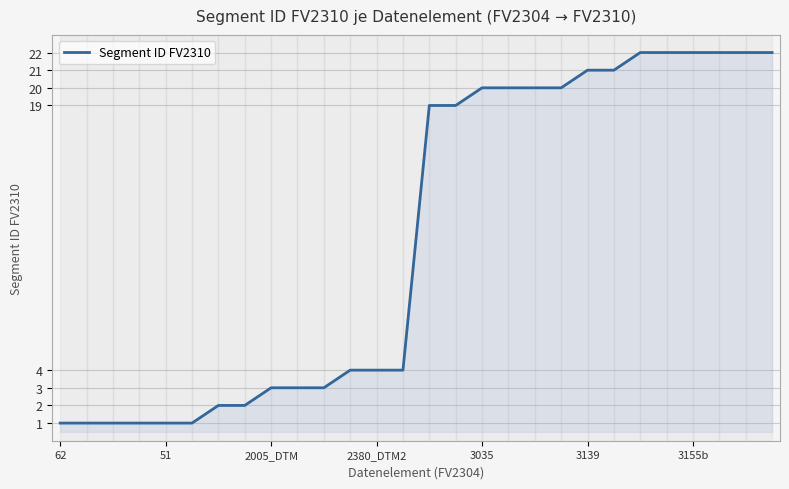

Reading left to right, list all the values displayed in this chart.

1	1	1	1	1	1	2	2	3	3	3	4	4	4	19	19	20	20	20	20	21	21	22	22	22	22	22	22